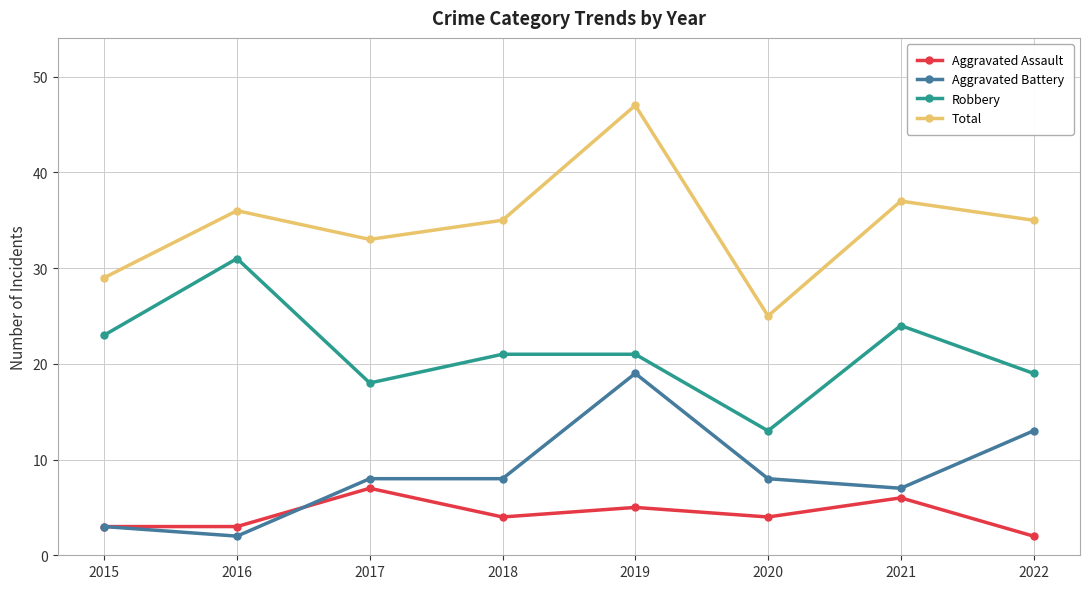

Which series has the largest total across all categories?

Total